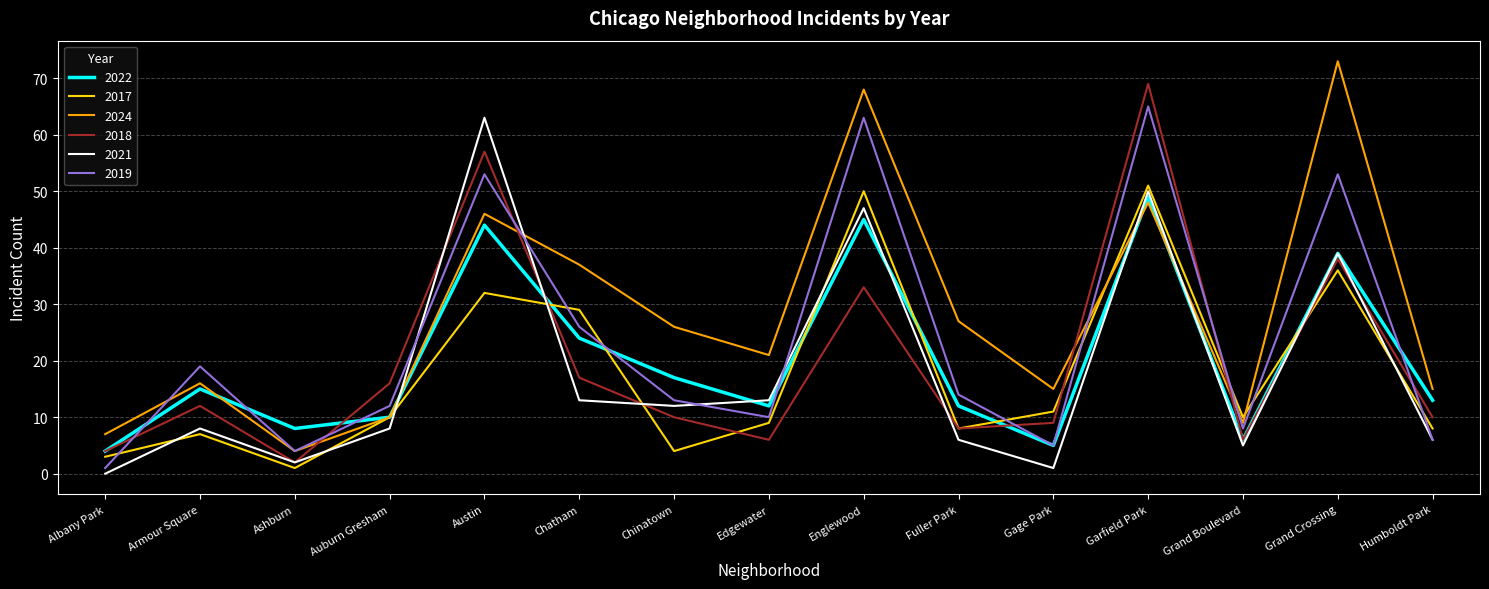

The value of 2024 at Grand Crossing is 127. True or false?

False